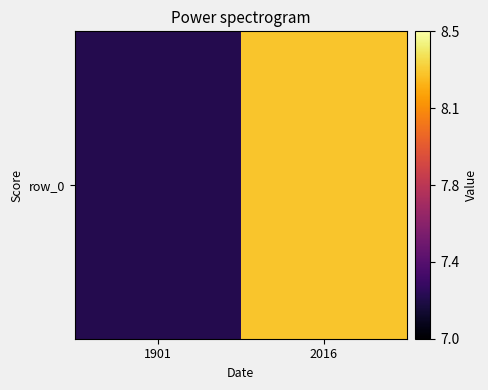

Is it true that the value at 1901 is 7.2?

True